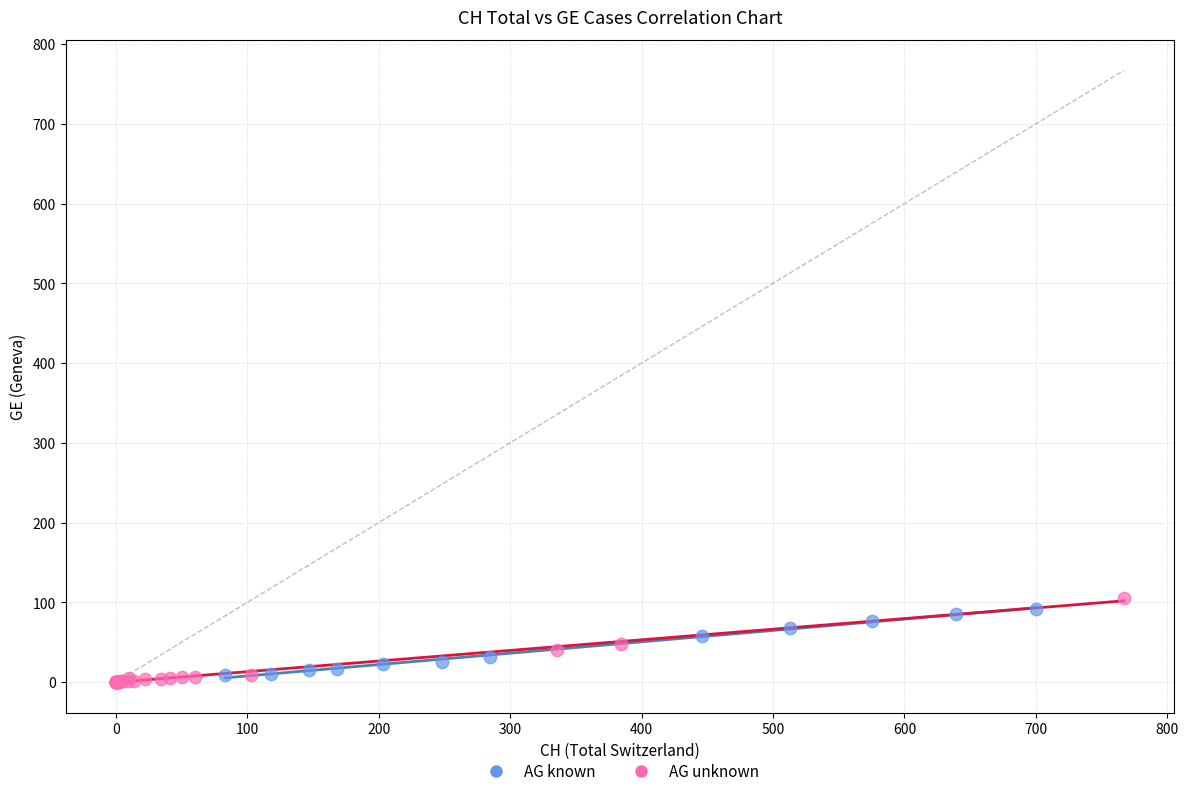

Which series has the largest Y range (max minus min)?

AG unknown